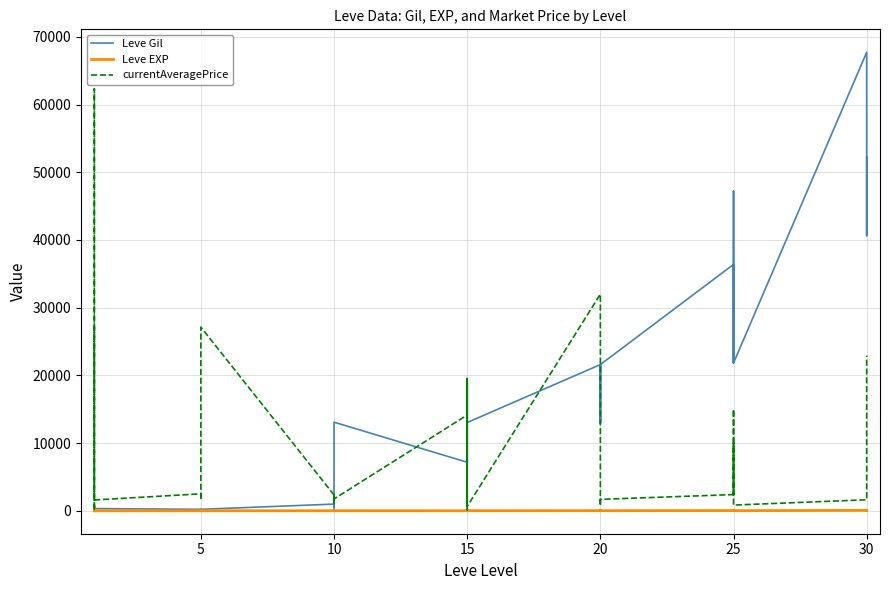

The value of currentAveragePrice at 25 is 6499. True or false?

False